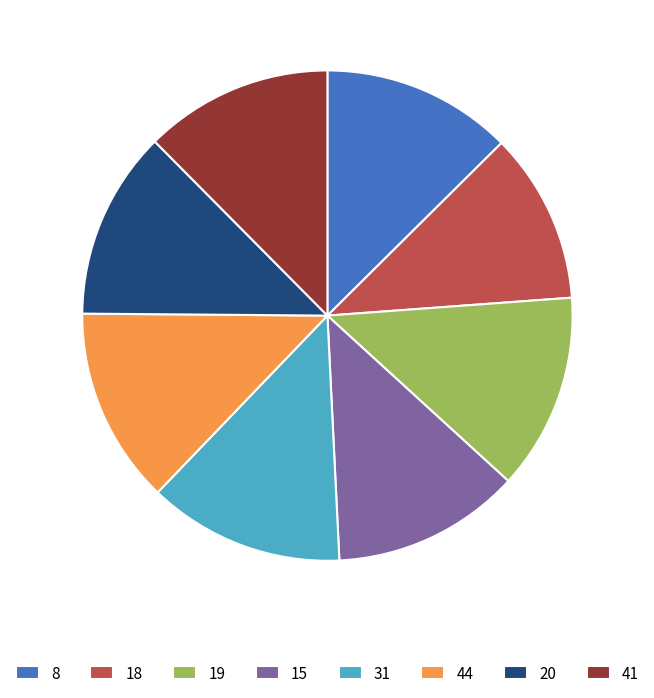

Which slice is the smallest?

18